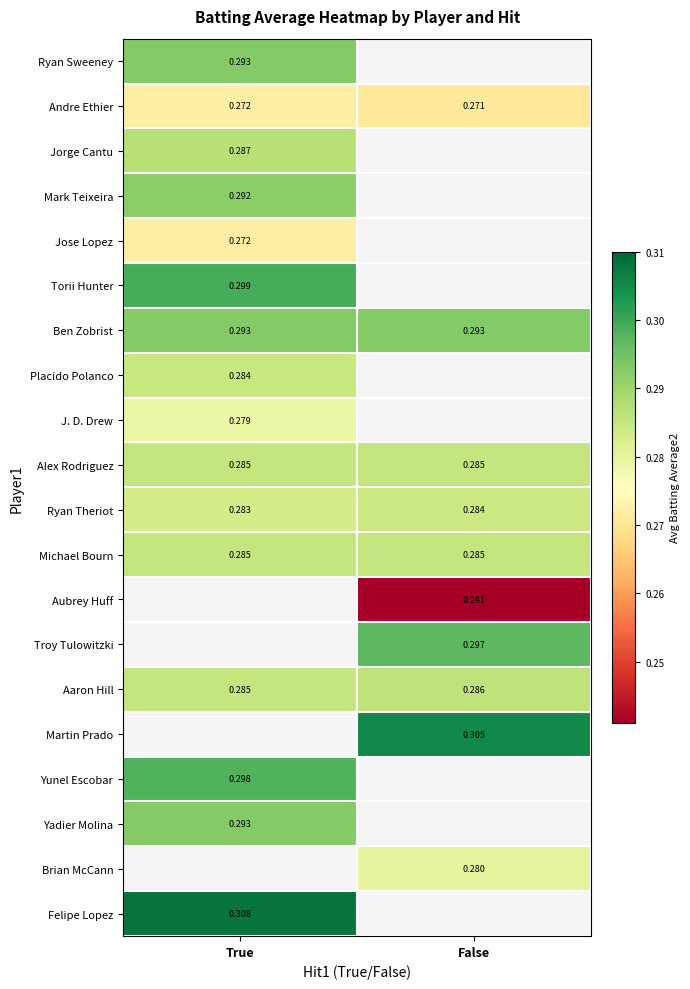

At which category does the chart reach its minimum across all series?

False